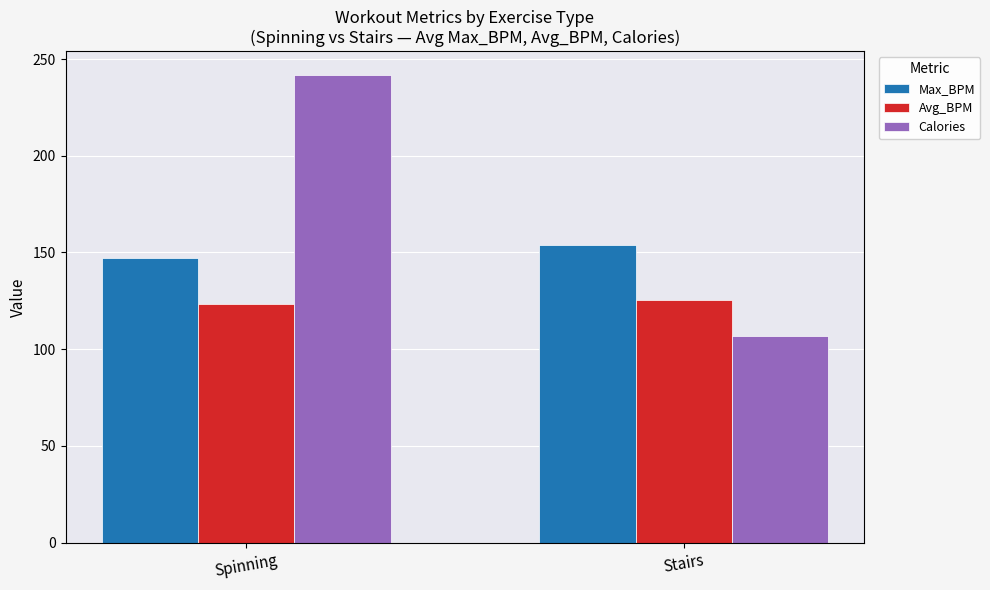

List the series in order of their peak value, lowest first.

Avg_BPM, Max_BPM, Calories